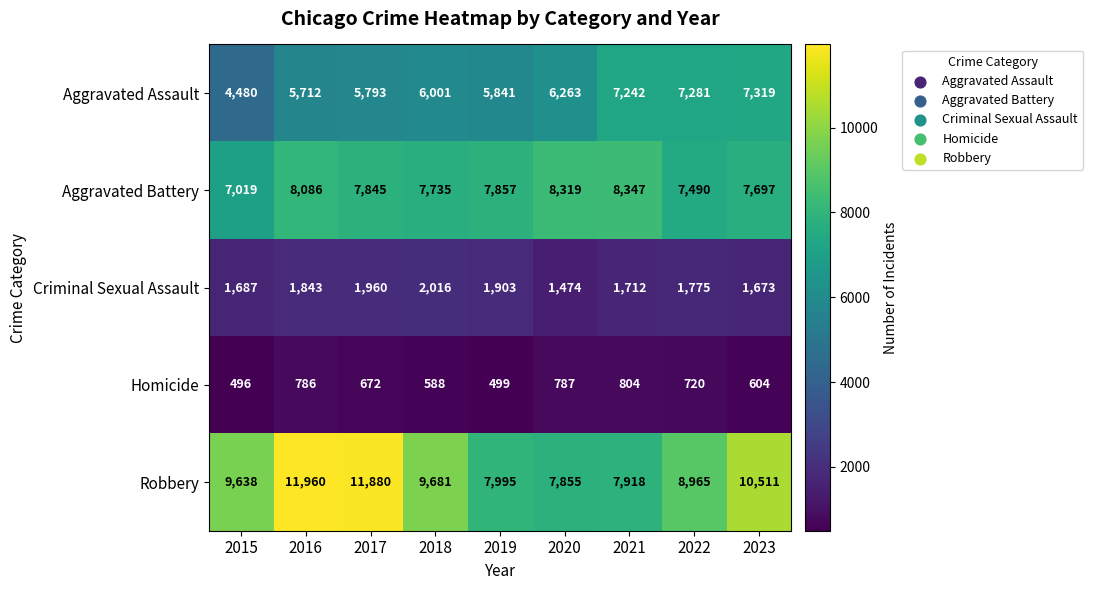

Rank the series at 2018 from highest to lowest value.

Robbery, Aggravated Battery, Aggravated Assault, Criminal Sexual Assault, Homicide